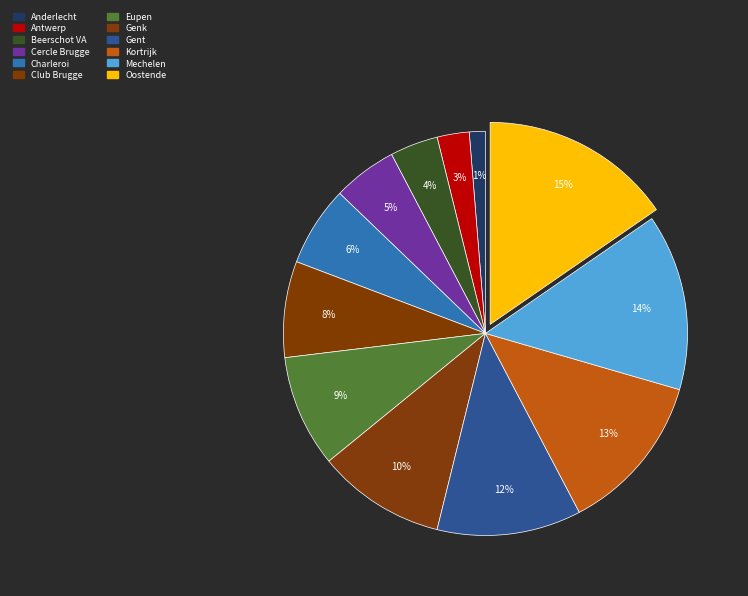

What is the change in value from Antwerp to Beerschot VA?

+1